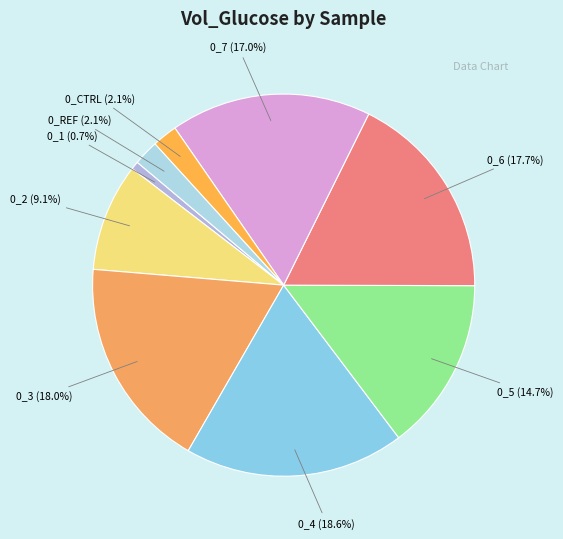

Is it true that 0_5 is 1% of the pie?

False